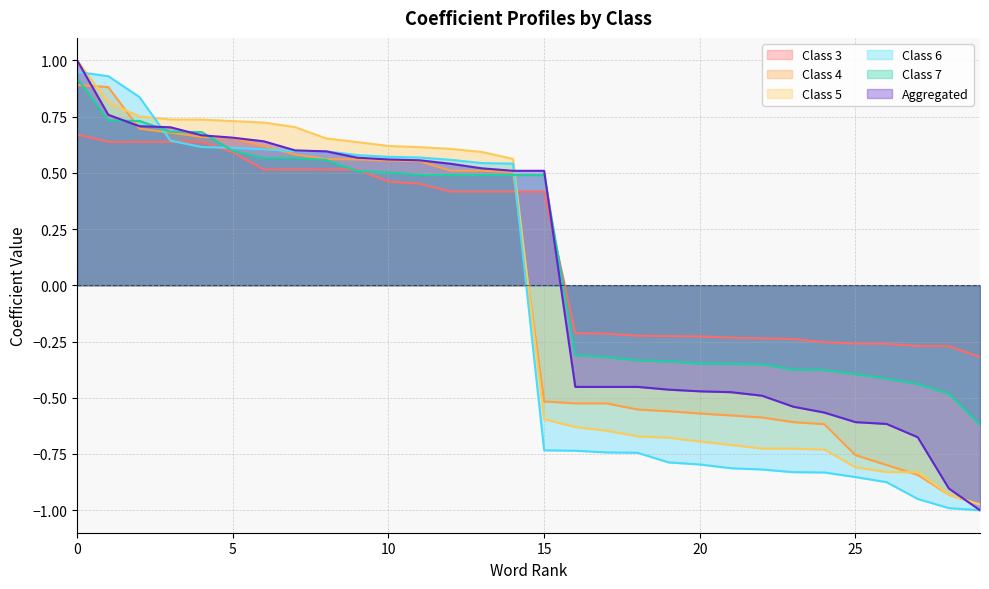

Rank the categories by Class 5 value from highest to lowest.

0, 1, 2, 3, 4, 5, 6, 7, 8, 9, 10, 11, 12, 13, 14, 15, 16, 17, 18, 19, 20, 21, 22, 23, 24, 25, 26, 27, 28, 29